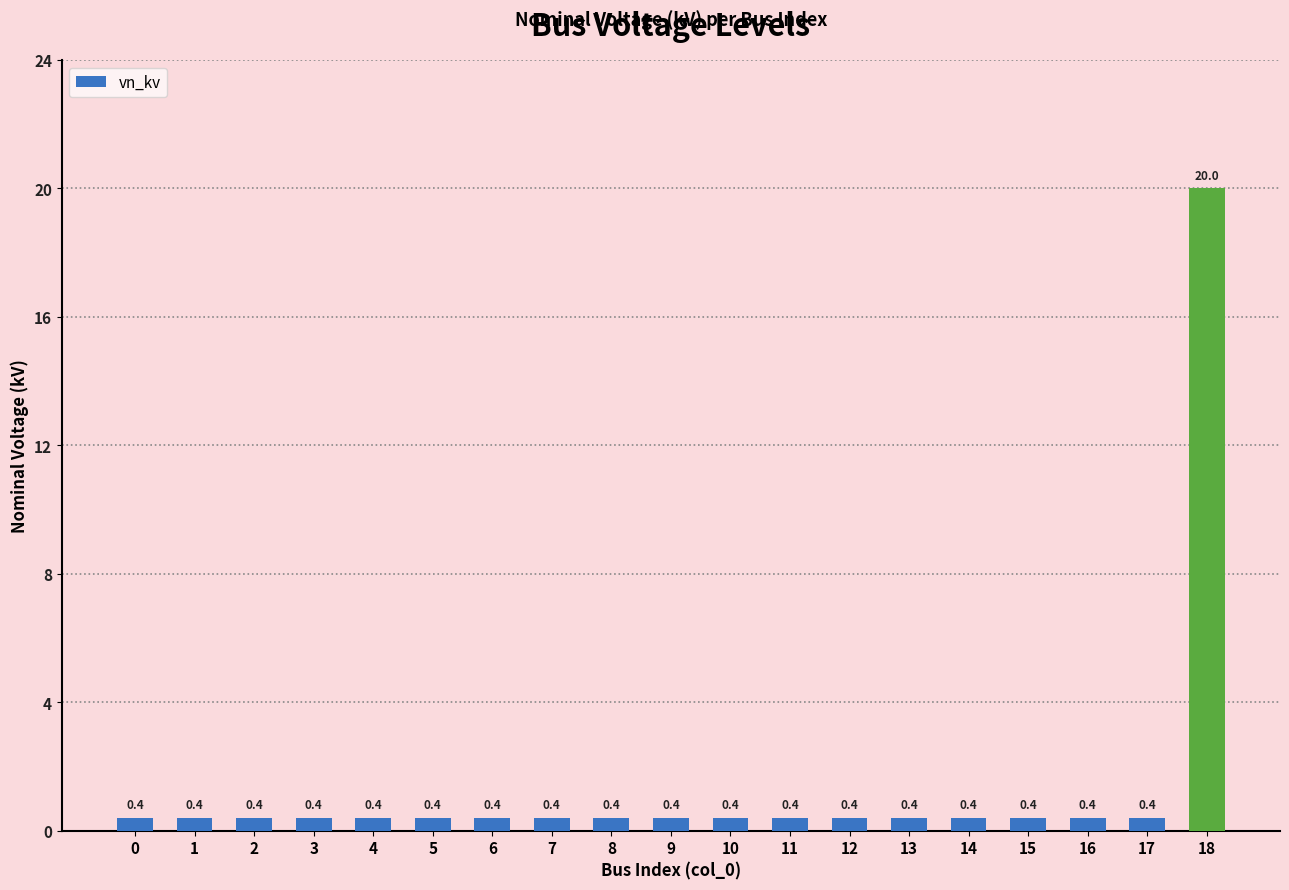

The chart shows a value of 20.0 at 18. True or false?

True